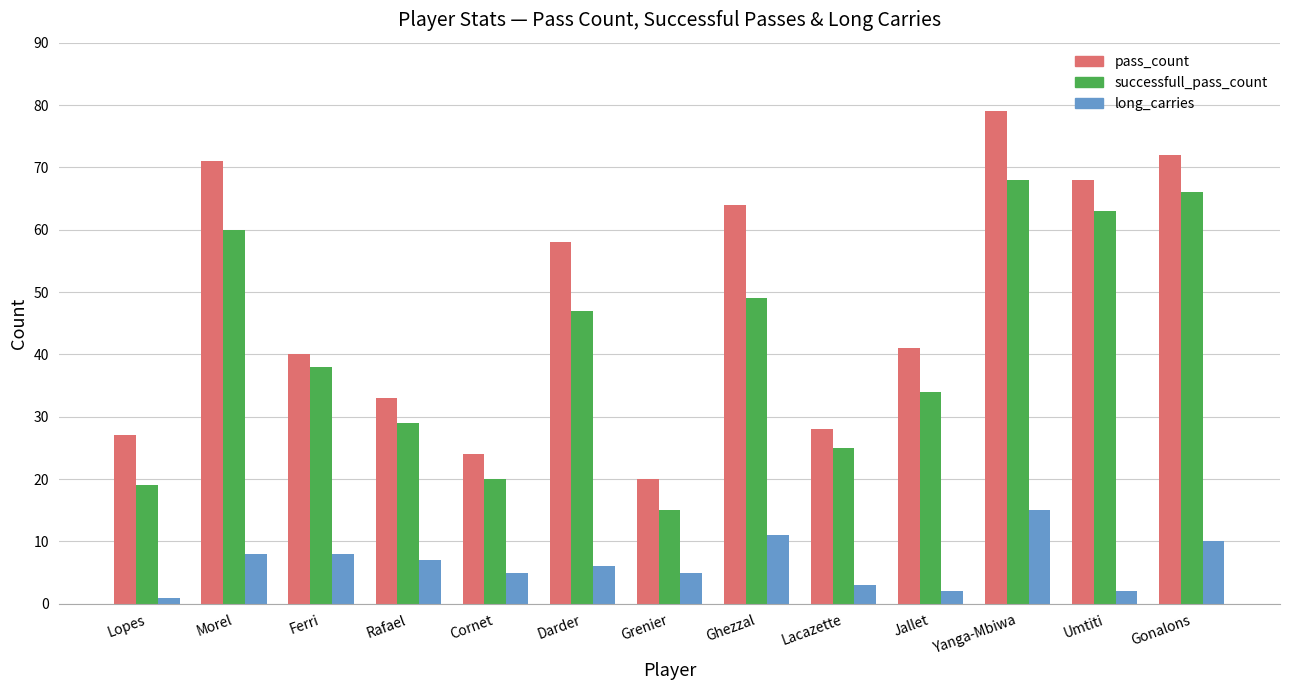

Which series has the largest total across all categories?

pass_count